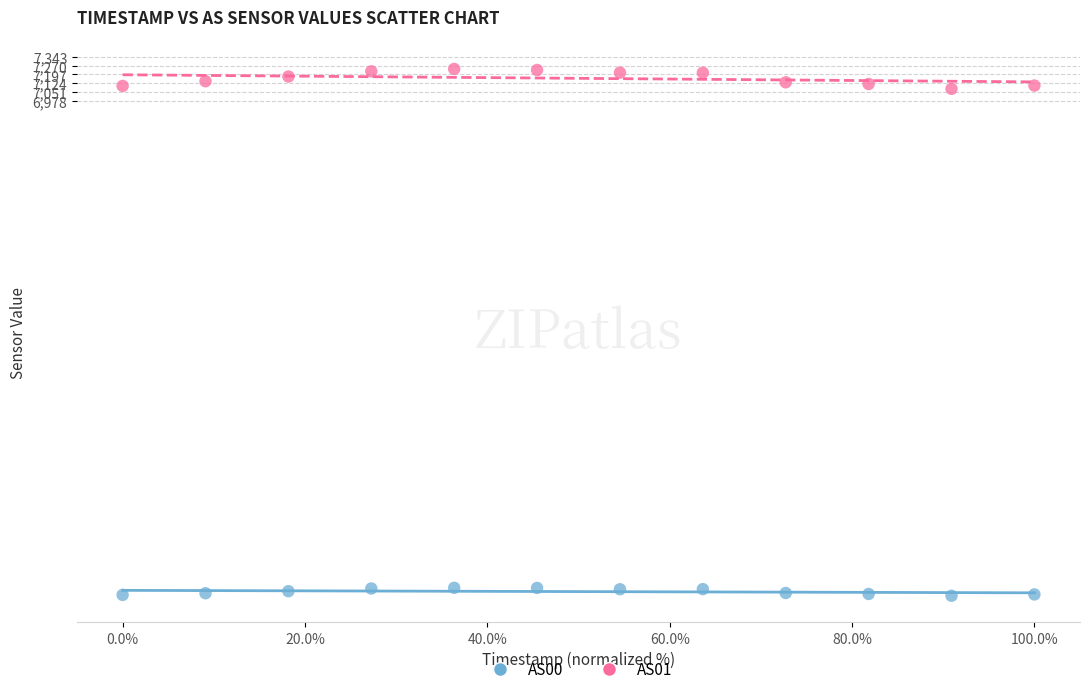

What are all the series names shown in the legend?

AS00, AS01